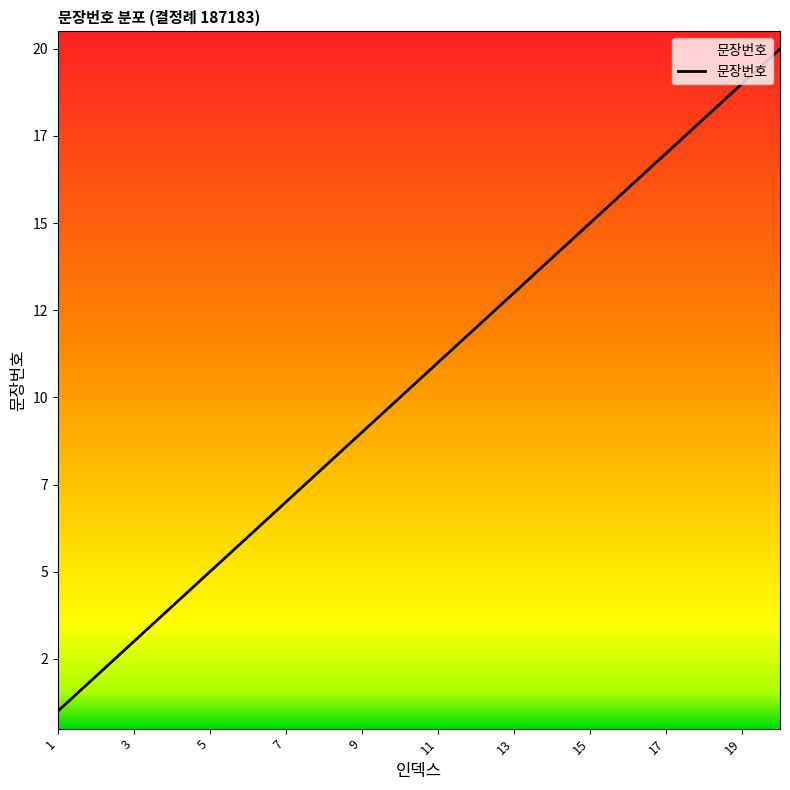

Does the chart display data point markers on the line(s)?

No